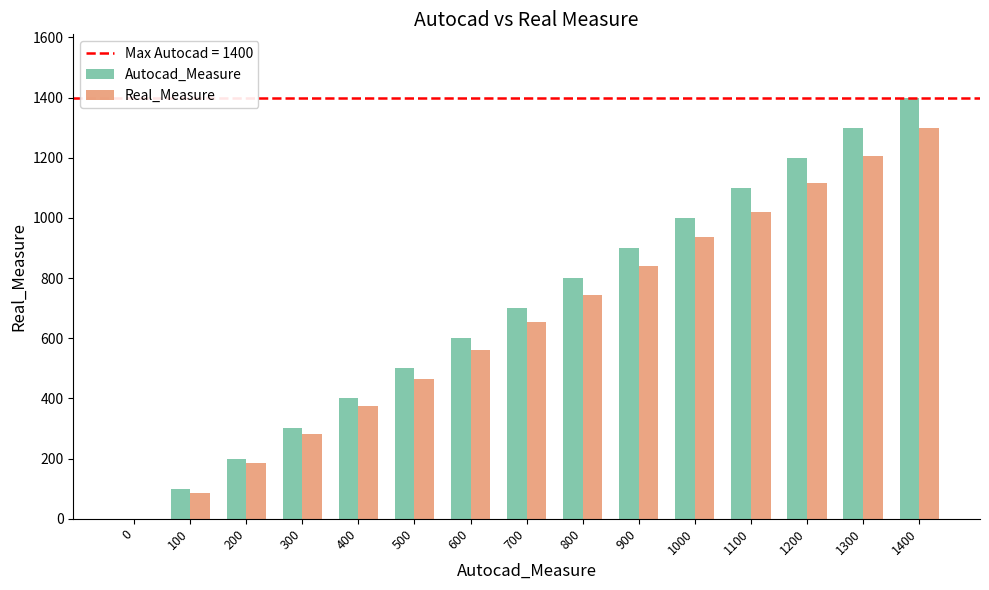

Count the number of categories in the chart.

15